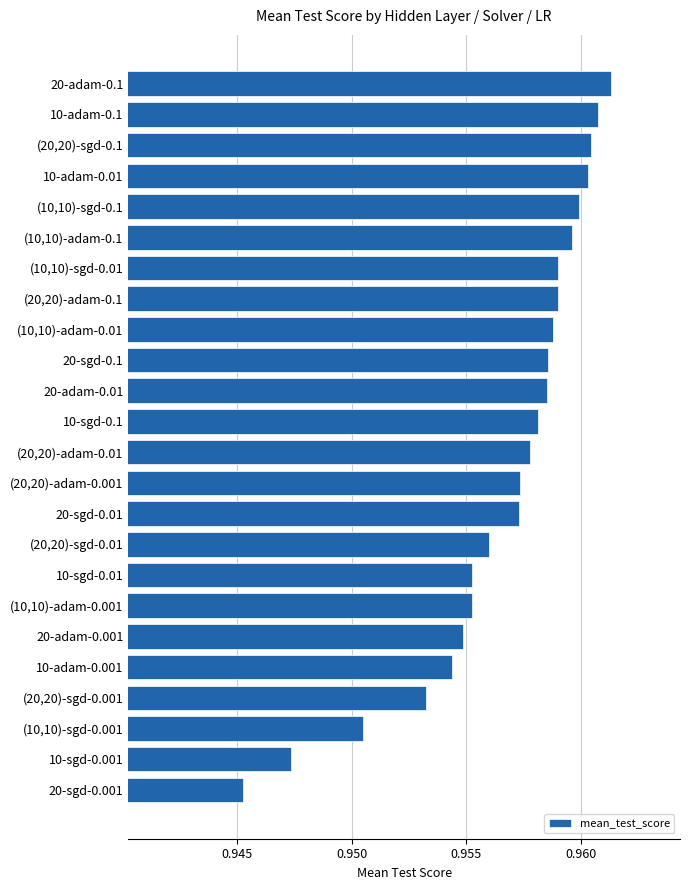

How many values are between 0 and 1?

24